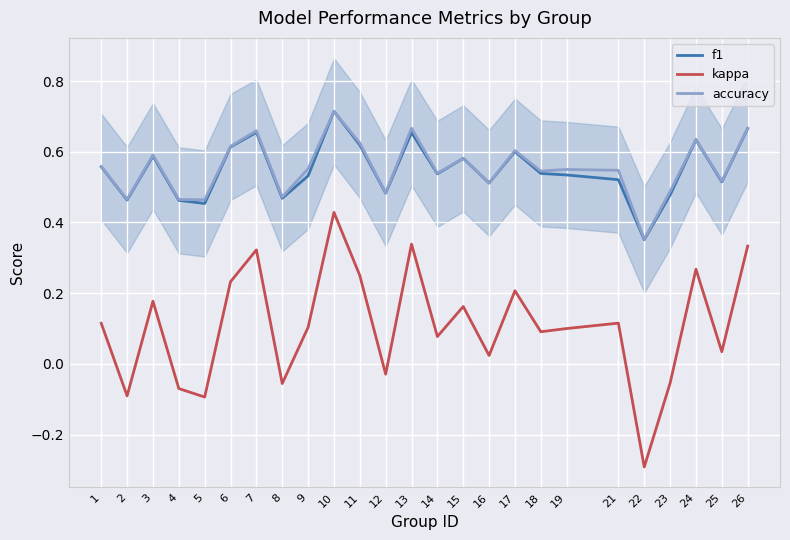

What is the difference between the maximum and minimum values in the accuracy series?

0.4